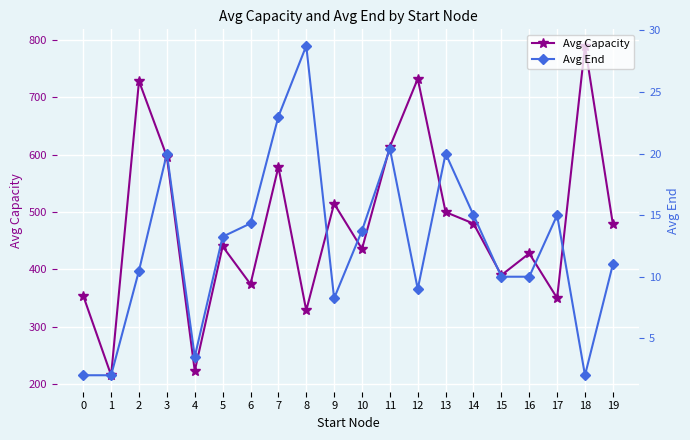

What is the difference between the maximum and second lowest values in the Avg Capacity series?

567.0